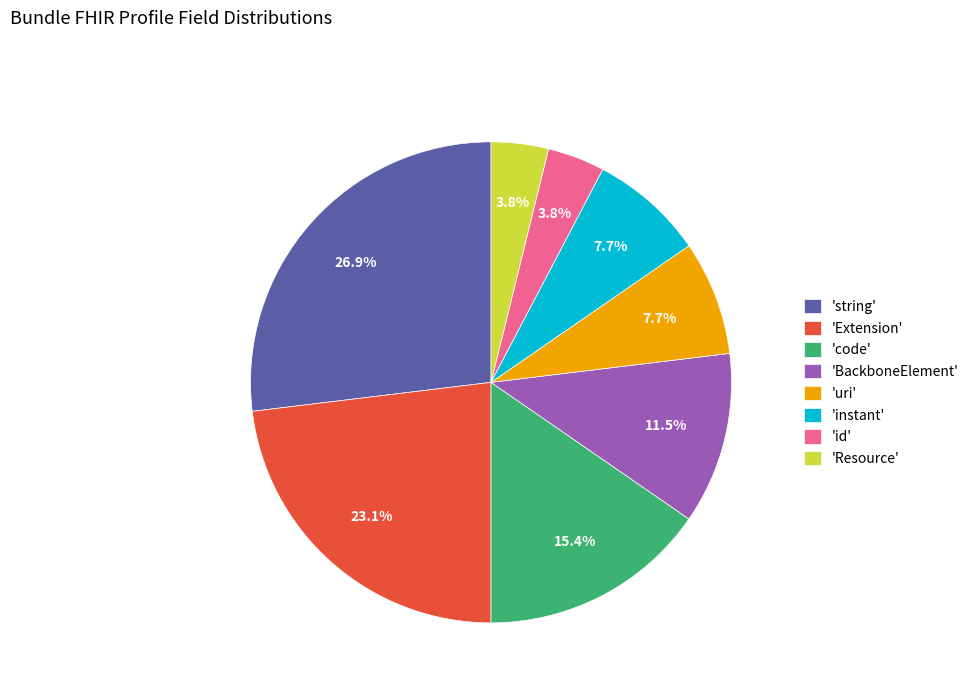

Is there any slice that represents more than half of the pie?

No